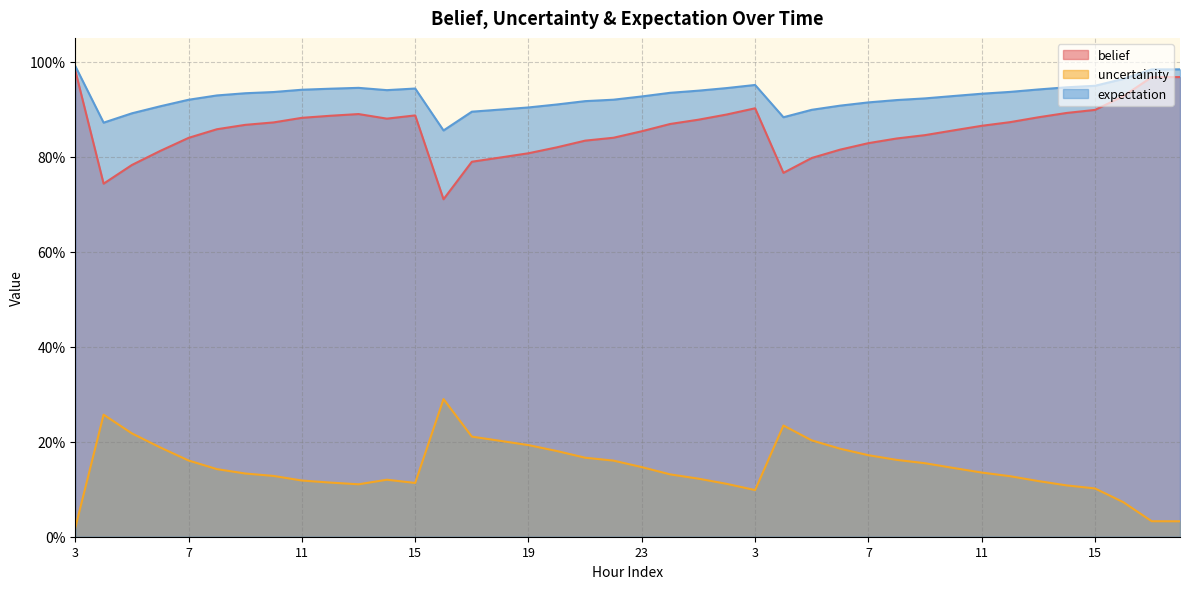

What is the greatest value displayed?

1.0